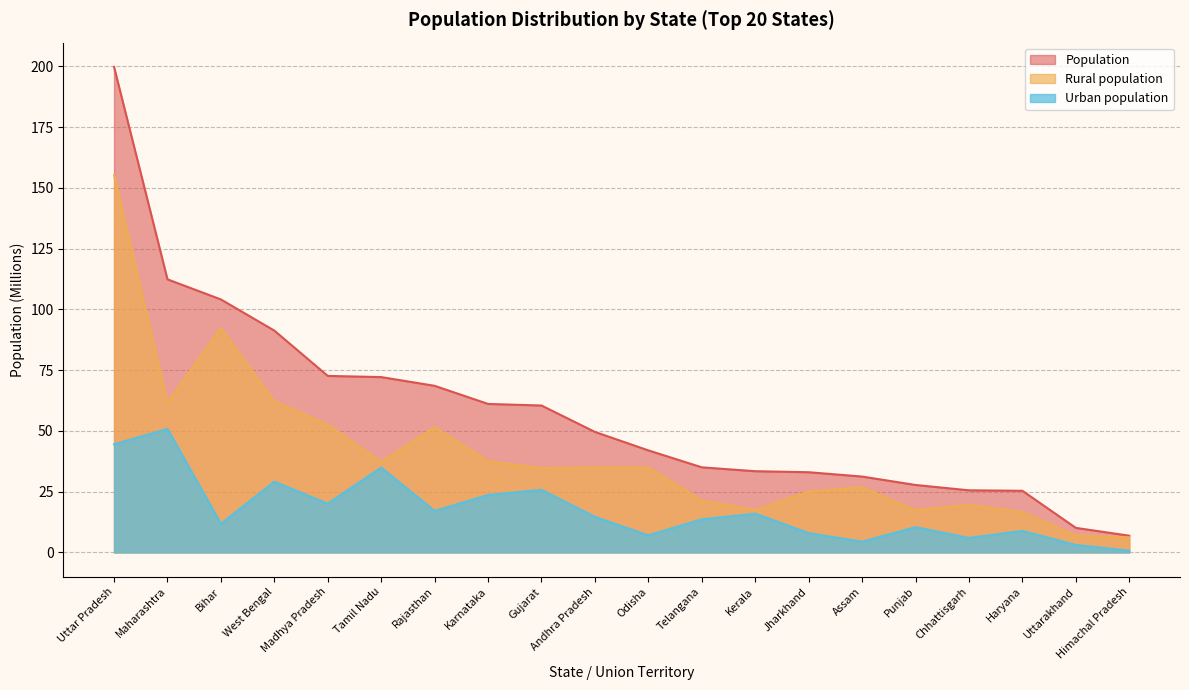

Which series has the largest total across all categories?

Population